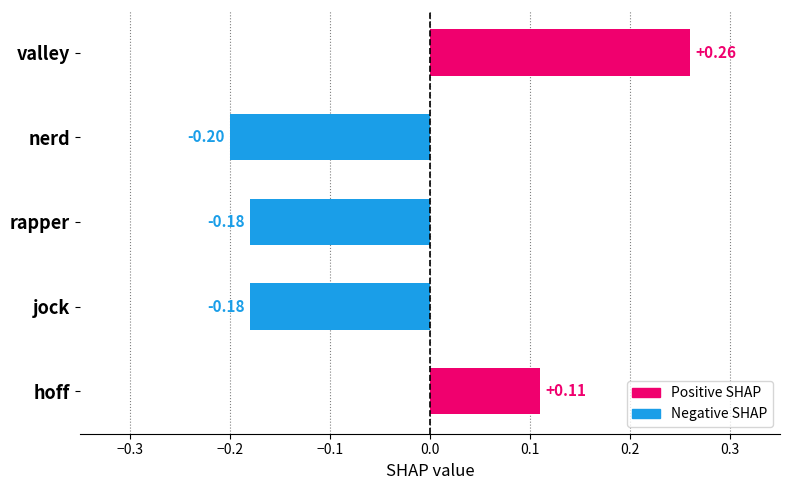

What is the label of the 3rd bar from the top?

rapper